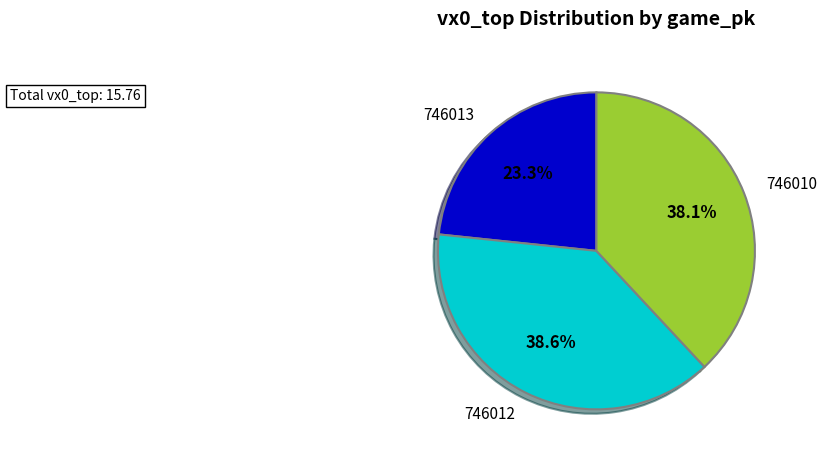

Is there any slice that represents more than half of the pie?

No